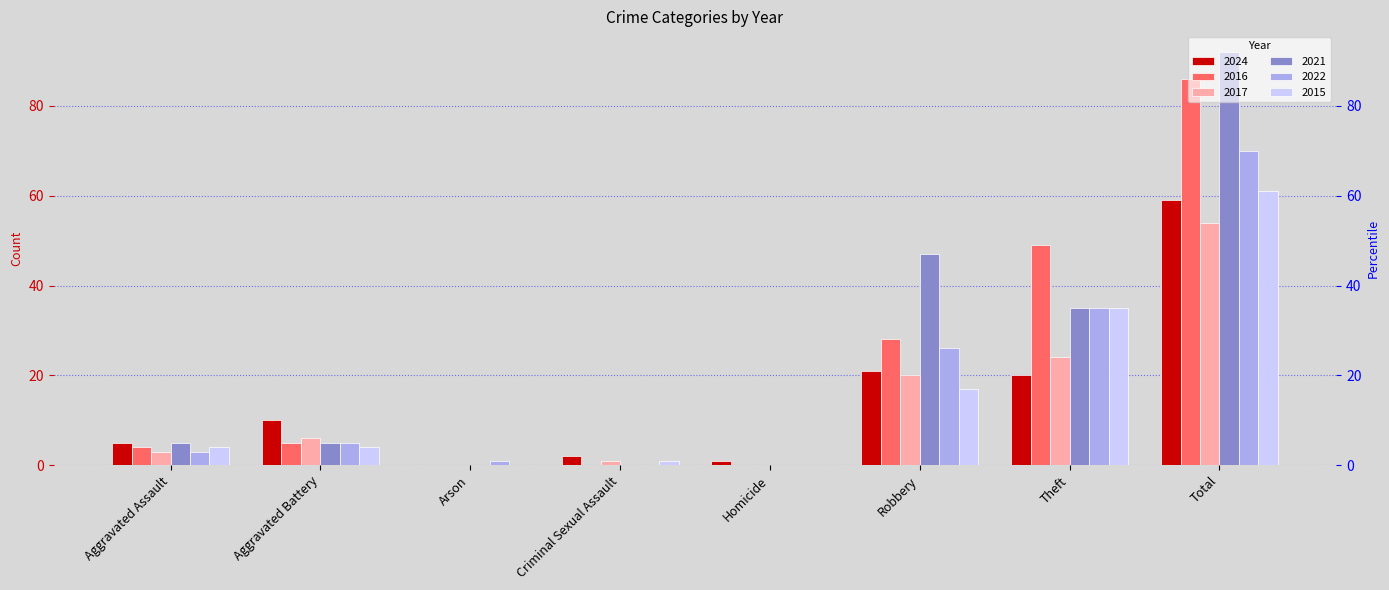

Where is 2022 nearest to the value 35?

Theft